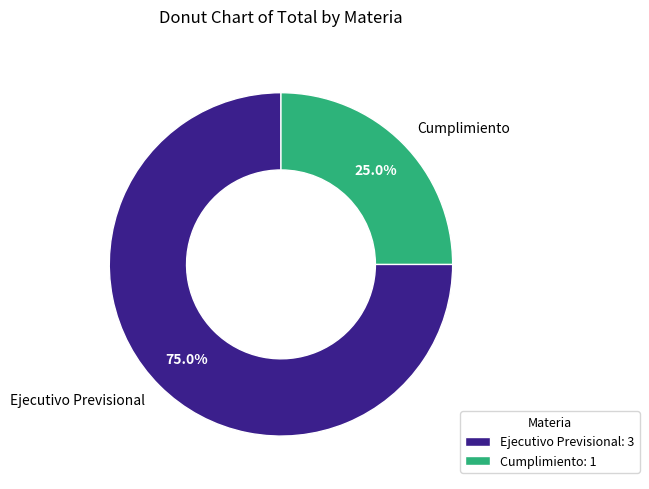

To the nearest percent, what is the average slice percentage?

50%